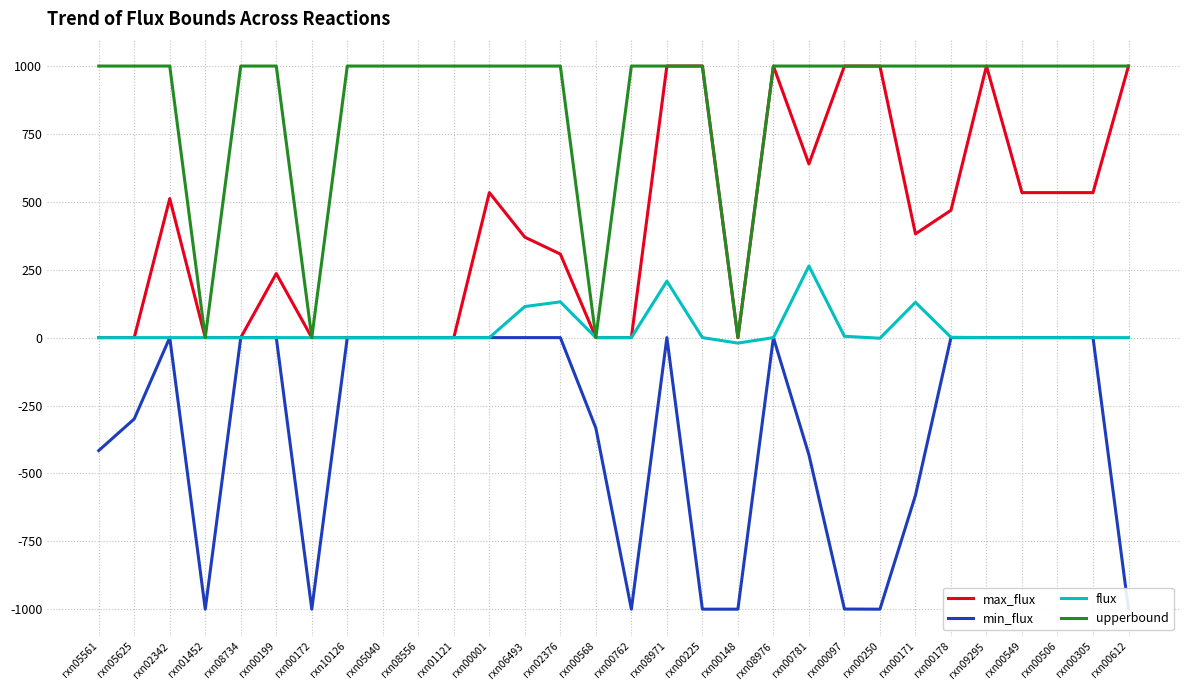

What is the maximum value shown in the chart?

1000.0